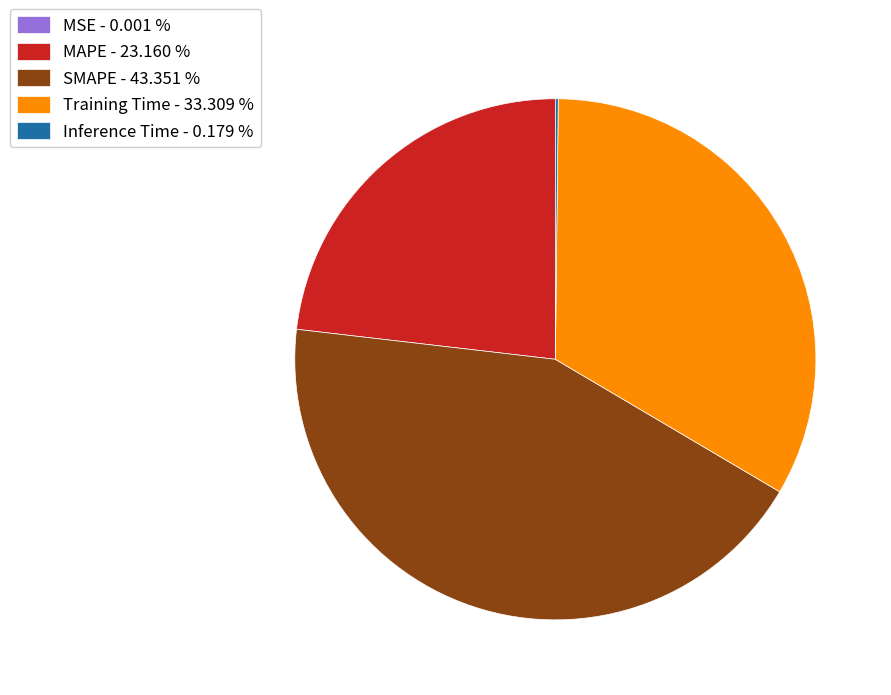

Does Training Time - 33.309 % represent more than half of the total?

No